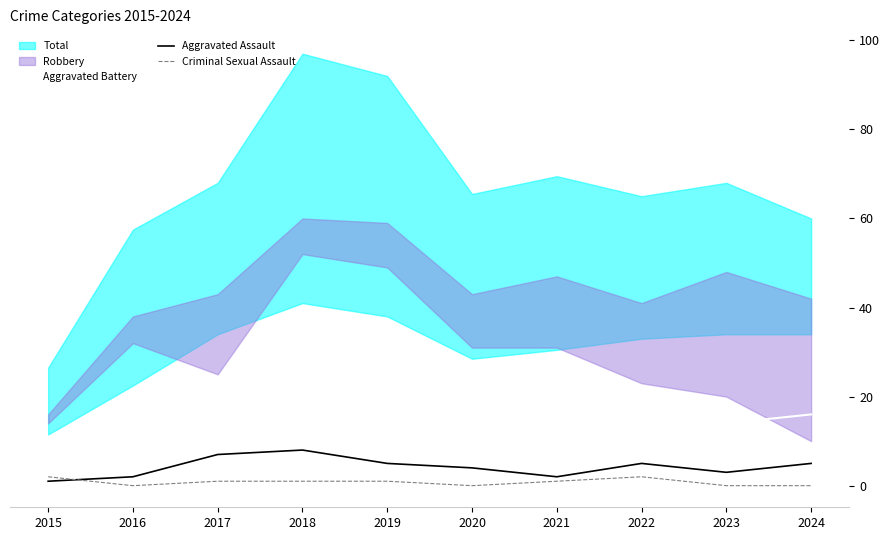

True or false: Criminal Sexual Assault has a value of 1 at 2021.

True